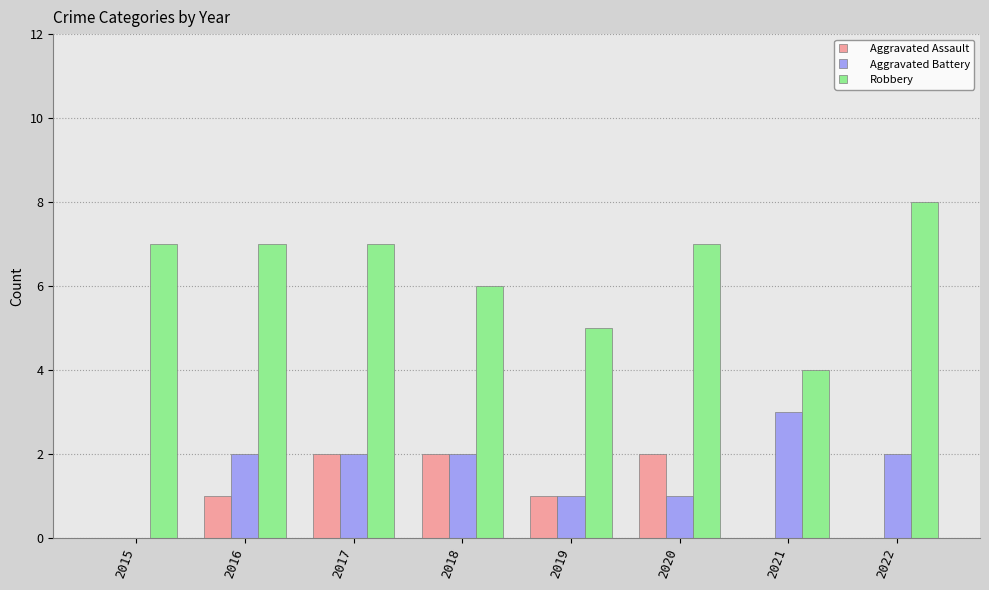

What is the sum of the Robbery values at 2022 and 2017?

15